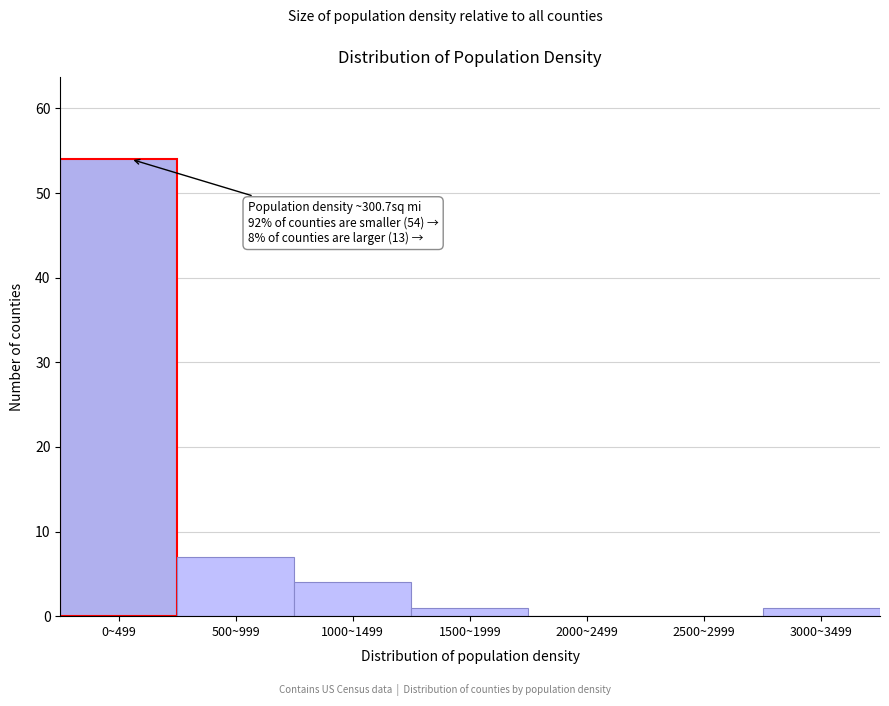

Reading left to right, extract all data points from this chart.

0~499=54	500~999=7	1000~1499=4	1500~1999=1	2000~2499=0	2500~2999=0	3000~3499=1